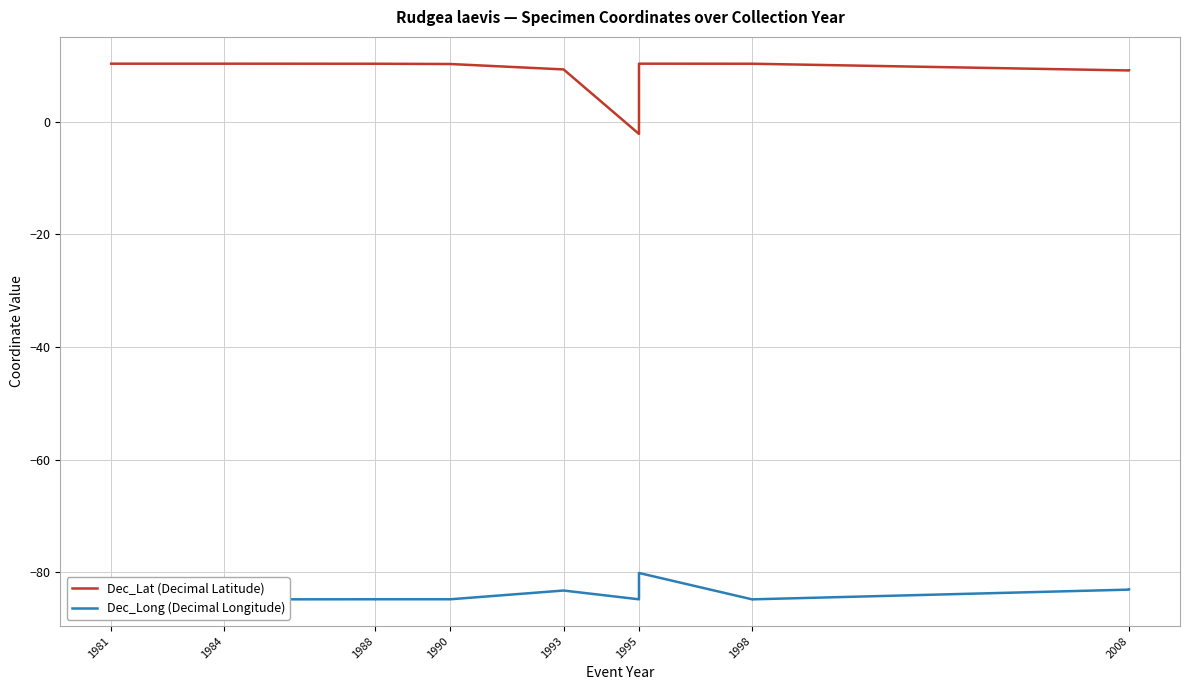

What is the value of the Dec_Long (Decimal Longitude) point at the 2nd from the left?

-84.8